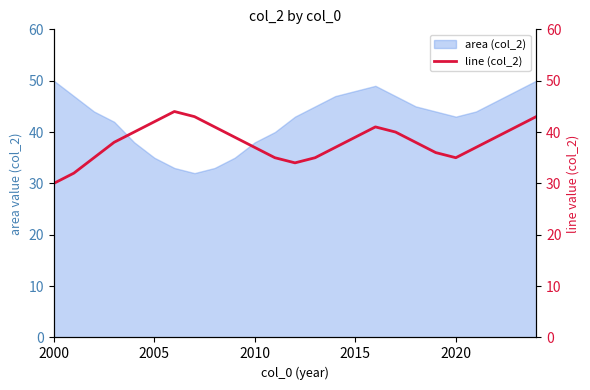

What is the sum of all values?

951